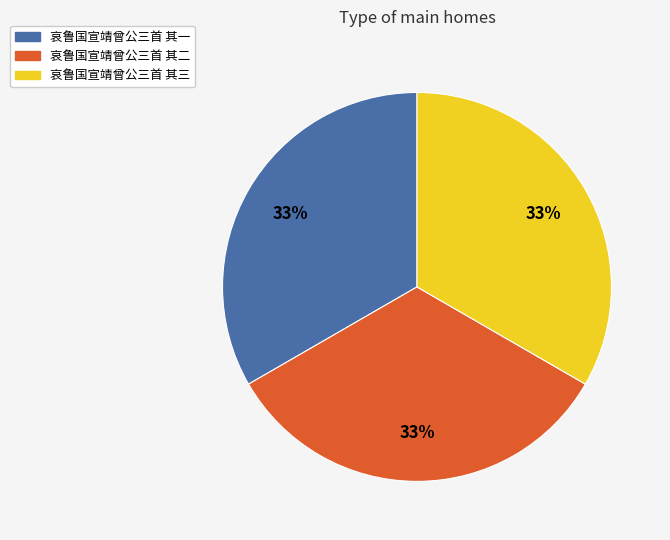

Count the number of slices in the pie.

3